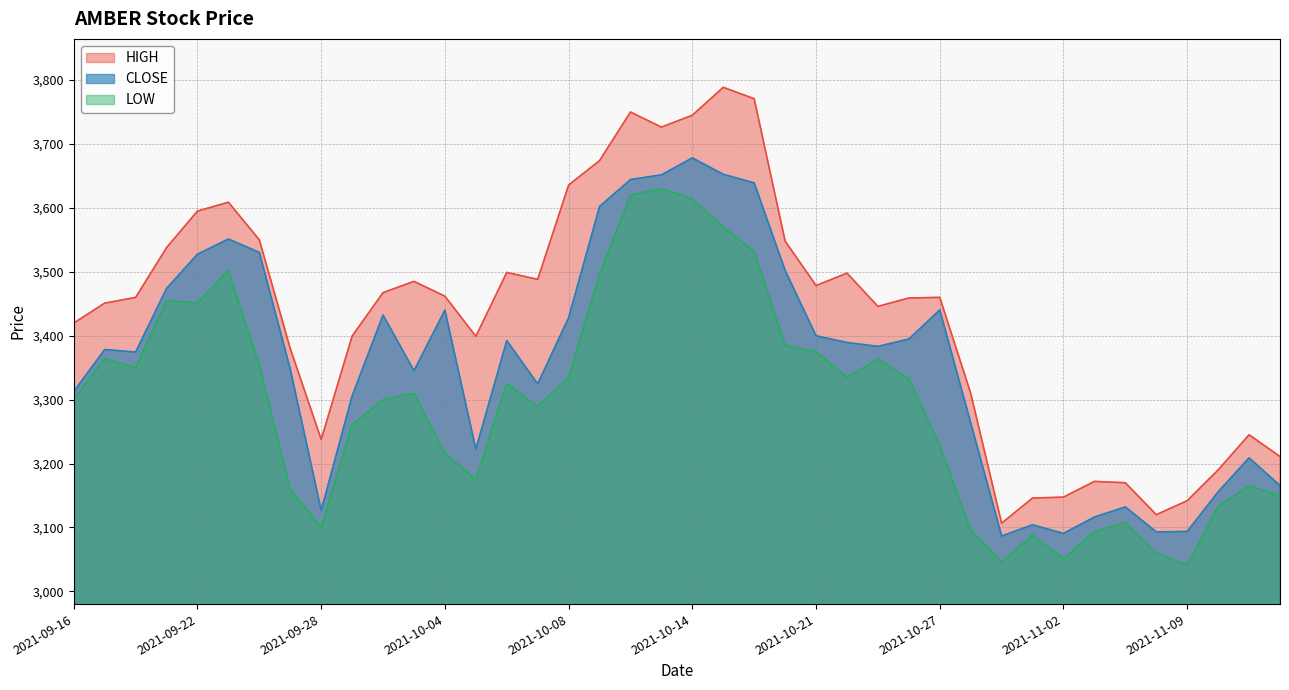

Rank the categories by HIGH value from highest to lowest.

2021-10-18, 2021-10-19, 2021-10-12, 2021-10-14, 2021-10-13, 2021-10-11, 2021-10-08, 2021-09-23, 2021-09-22, 2021-09-24, 2021-10-20, 2021-09-21, 2021-10-06, 2021-10-22, 2021-10-07, 2021-10-01, 2021-10-21, 2021-09-30, 2021-10-04, 2021-10-27, 2021-09-20, 2021-10-26, 2021-09-17, 2021-10-25, 2021-09-16, 2021-09-29, 2021-10-05, 2021-09-27, 2021-10-28, 2021-11-11, 2021-09-28, 2021-11-12, 2021-11-10, 2021-11-03, 2021-11-04, 2021-11-02, 2021-11-01, 2021-11-09, 2021-11-08, 2021-10-29